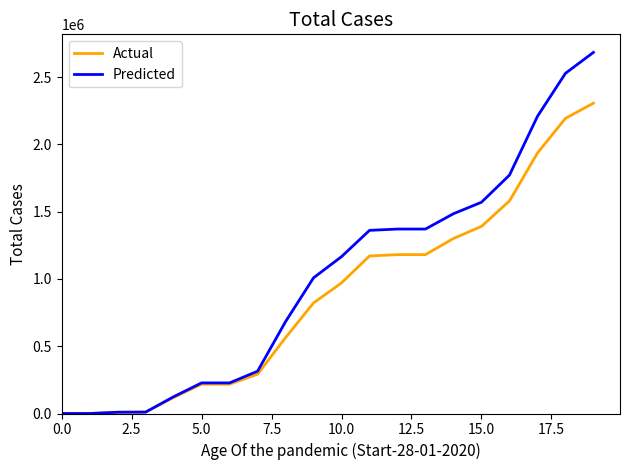

Rank the series by their average value, from highest to lowest.

Predicted, Actual